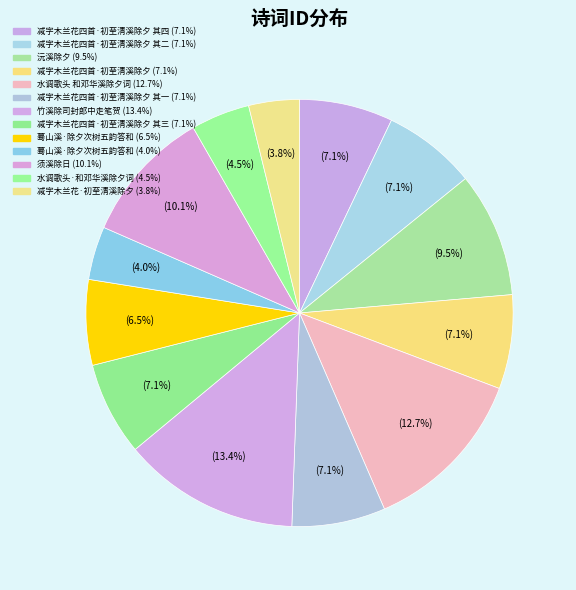

Rank the categories by value from highest to lowest.

竹溪除司封郎中走笔贺, 水调歌头 和邓华溪除夕词, 须溪除日, 沅溪除夕, 减字木兰花四首·初至清溪除夕, 减字木兰花四首·初至清溪除夕 其四, 减字木兰花四首·初至清溪除夕 其三, 减字木兰花四首·初至清溪除夕 其二, 减字木兰花四首·初至清溪除夕 其一, 蓦山溪·除夕次树五韵答和, 水调歌头·和邓华溪除夕词, 蓦山溪·除夕次树五韵答和, 减字木兰花·初至清溪除夕